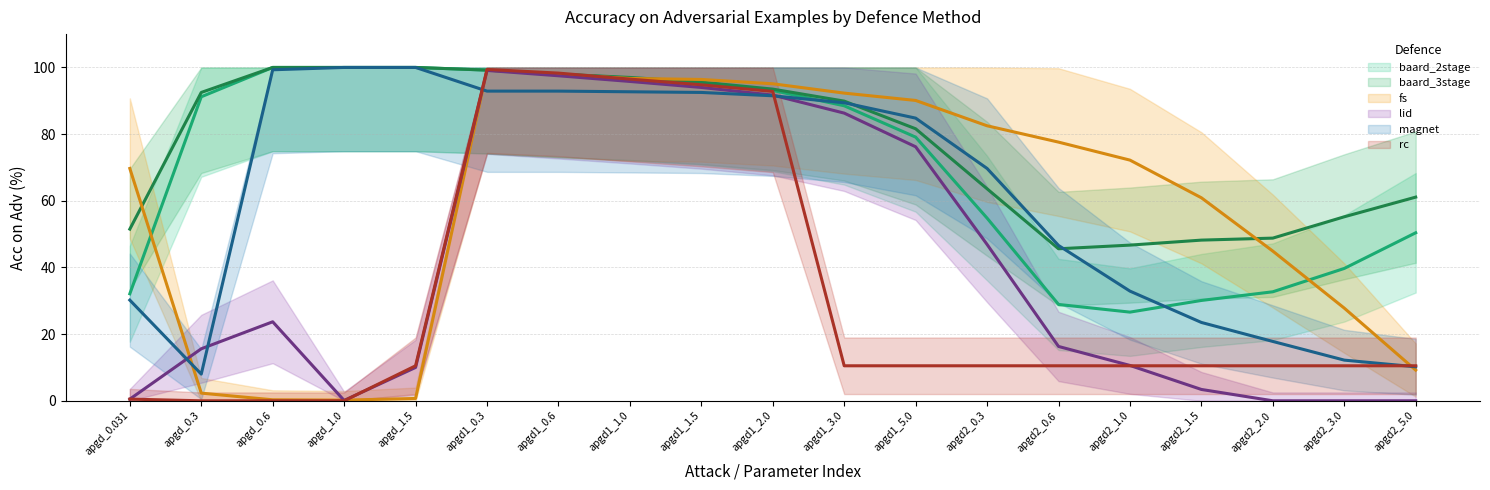

True or false: fs and lid intersect in this chart.

True